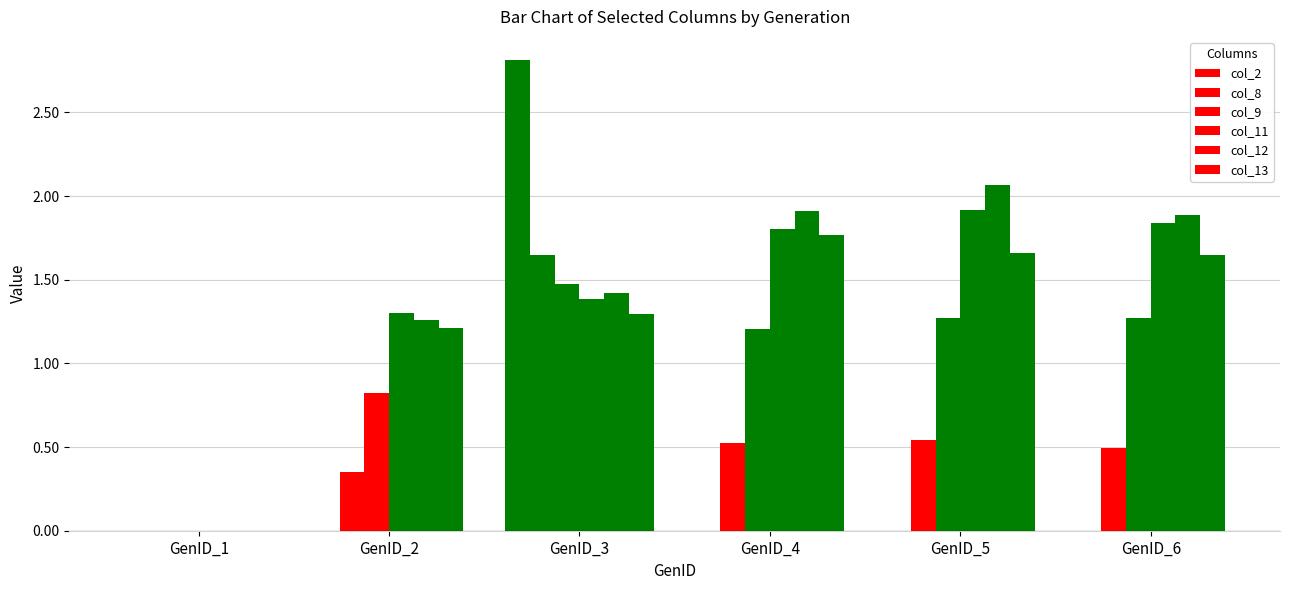

How many positive values does the col_9 series have?

5